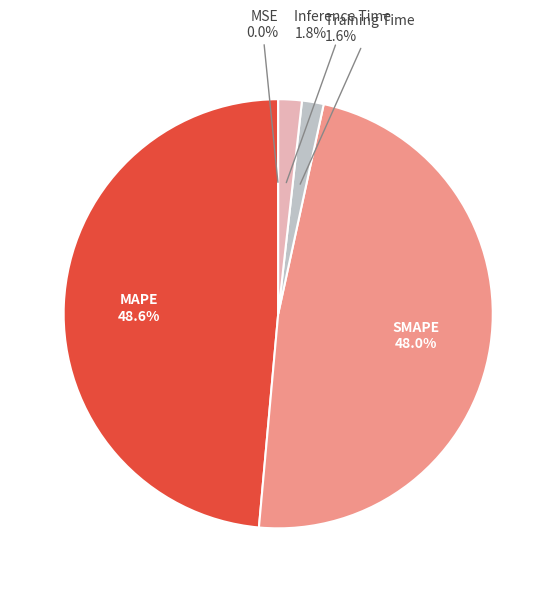

What portion of the pie excludes MAPE?

51.4%